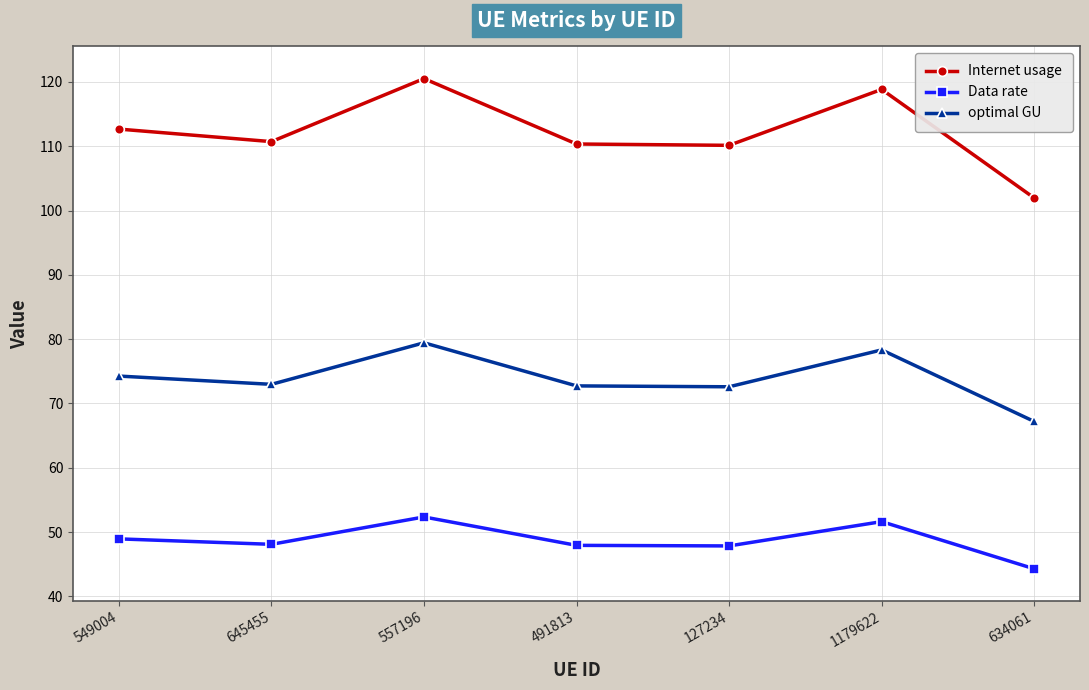

What position from the left is 557196?

3